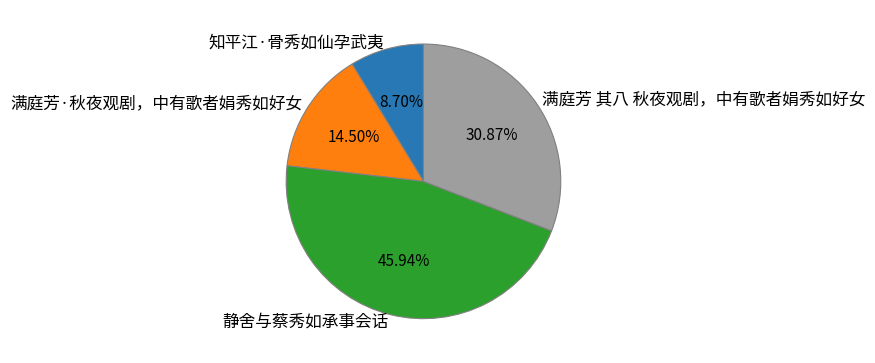

Approximately how many times larger is the value at 静舍与蔡秀如承事会话 compared to 满庭芳·秋夜观剧，中有歌者娟秀如好女?

3.2